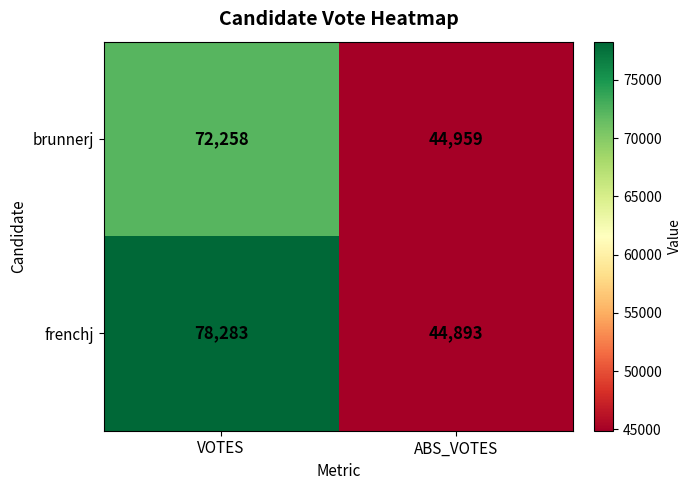

The brunnerj series shows 44959 at ABS_VOTES. True or false?

True